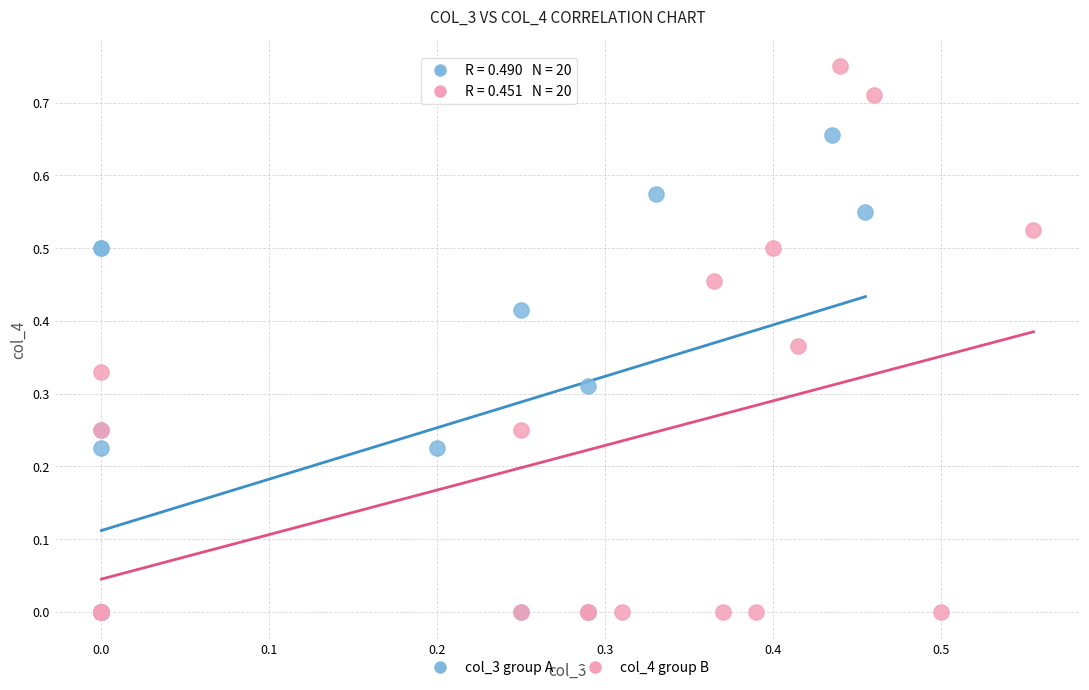

Which series has the largest Y range (max minus min)?

col_4 group B